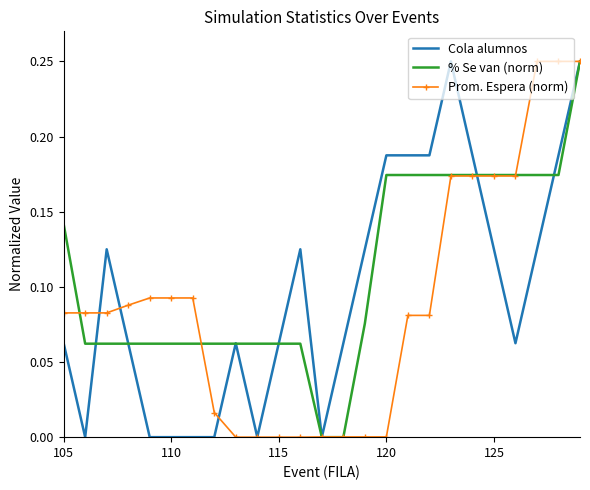

What are all the series names shown in the legend?

Cola alumnos, % Se van (norm), Prom. Espera (norm)